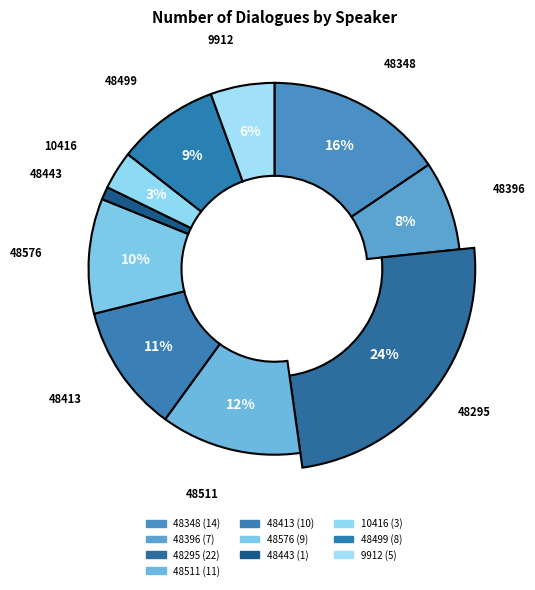

Do 48499 and 48413 together represent more than half of the pie?

No